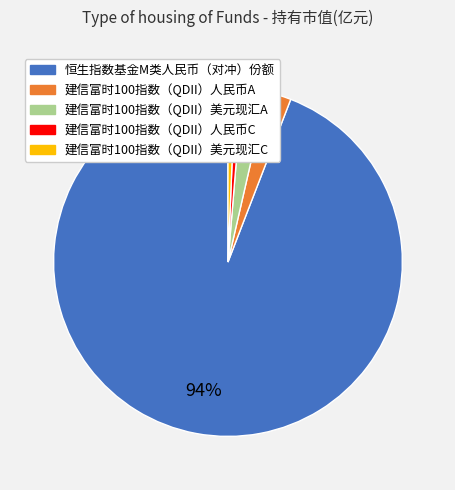

The 建信富时100指数（QDII）美元现汇A slice represents 2% of the pie. True or false?

True